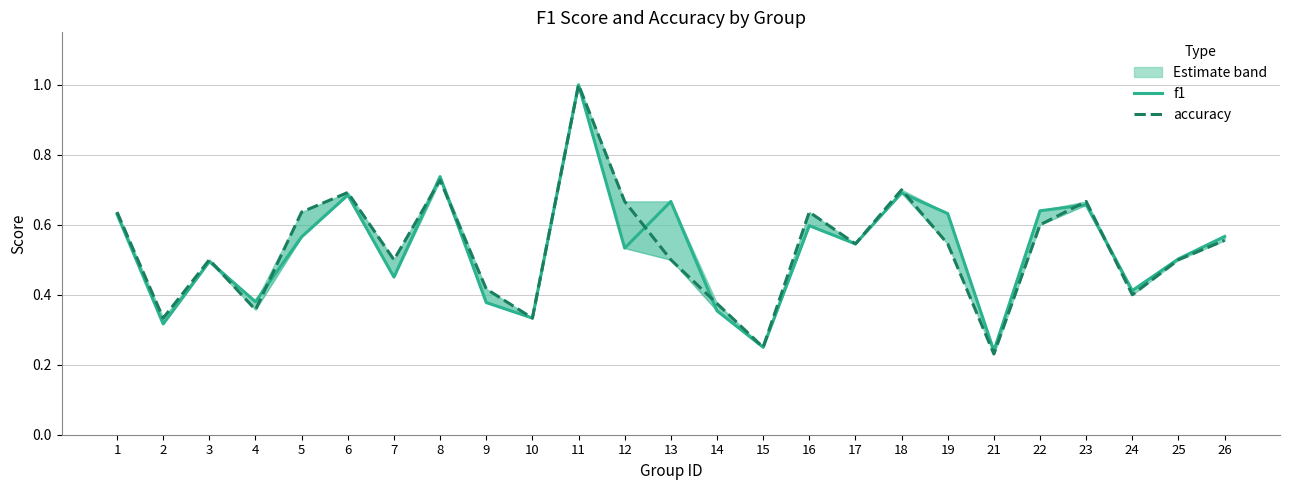

How many categories are shown in the chart?

25